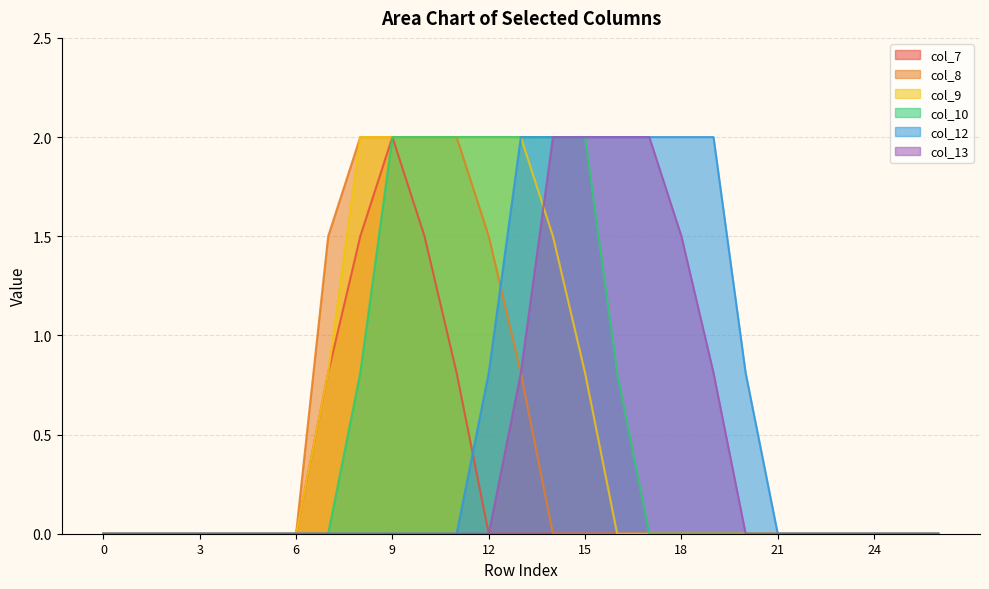

Reading left to right, extract all data points from this chart.

col_7: 0=0.0	1=0.0	2=0.0	3=0.0	4=0.0	5=0.0	6=0.0	7=0.8	8=1.5	9=2.0	10=1.5	11=0.8	12=0.0	13=0.0	14=0.0	15=0.0	16=0.0	17=0.0	18=0.0	19=0.0	20=0.0	21=0.0	22=0.0	23=0.0	24=0.0	25=0.0	26=0.0
col_8: 0=0.0	1=0.0	2=0.0	3=0.0	4=0.0	5=0.0	6=0.0	7=1.5	8=2.0	9=2.0	10=2.0	11=2.0	12=1.5	13=0.8	14=0.0	15=0.0	16=0.0	17=0.0	18=0.0	19=0.0	20=0.0	21=0.0	22=0.0	23=0.0	24=0.0	25=0.0	26=0.0
col_9: 0=0.0	1=0.0	2=0.0	3=0.0	4=0.0	5=0.0	6=0.0	7=0.8	8=2.0	9=2.0	10=2.0	11=2.0	12=2.0	13=2.0	14=1.5	15=0.8	16=0.0	17=0.0	18=0.0	19=0.0	20=0.0	21=0.0	22=0.0	23=0.0	24=0.0	25=0.0	26=0.0
col_10: 0=0.0	1=0.0	2=0.0	3=0.0	4=0.0	5=0.0	6=0.0	7=0.0	8=0.8	9=2.0	10=2.0	11=2.0	12=2.0	13=2.0	14=2.0	15=2.0	16=0.8	17=0.0	18=0.0	19=0.0	20=0.0	21=0.0	22=0.0	23=0.0	24=0.0	25=0.0	26=0.0
col_12: 0=0.0	1=0.0	2=0.0	3=0.0	4=0.0	5=0.0	6=0.0	7=0.0	8=0.0	9=0.0	10=0.0	11=0.0	12=0.8	13=2.0	14=2.0	15=2.0	16=2.0	17=2.0	18=2.0	19=2.0	20=0.8	21=0.0	22=0.0	23=0.0	24=0.0	25=0.0	26=0.0
col_13: 0=0.0	1=0.0	2=0.0	3=0.0	4=0.0	5=0.0	6=0.0	7=0.0	8=0.0	9=0.0	10=0.0	11=0.0	12=0.0	13=0.8	14=2.0	15=2.0	16=2.0	17=2.0	18=1.5	19=0.8	20=0.0	21=0.0	22=0.0	23=0.0	24=0.0	25=0.0	26=0.0